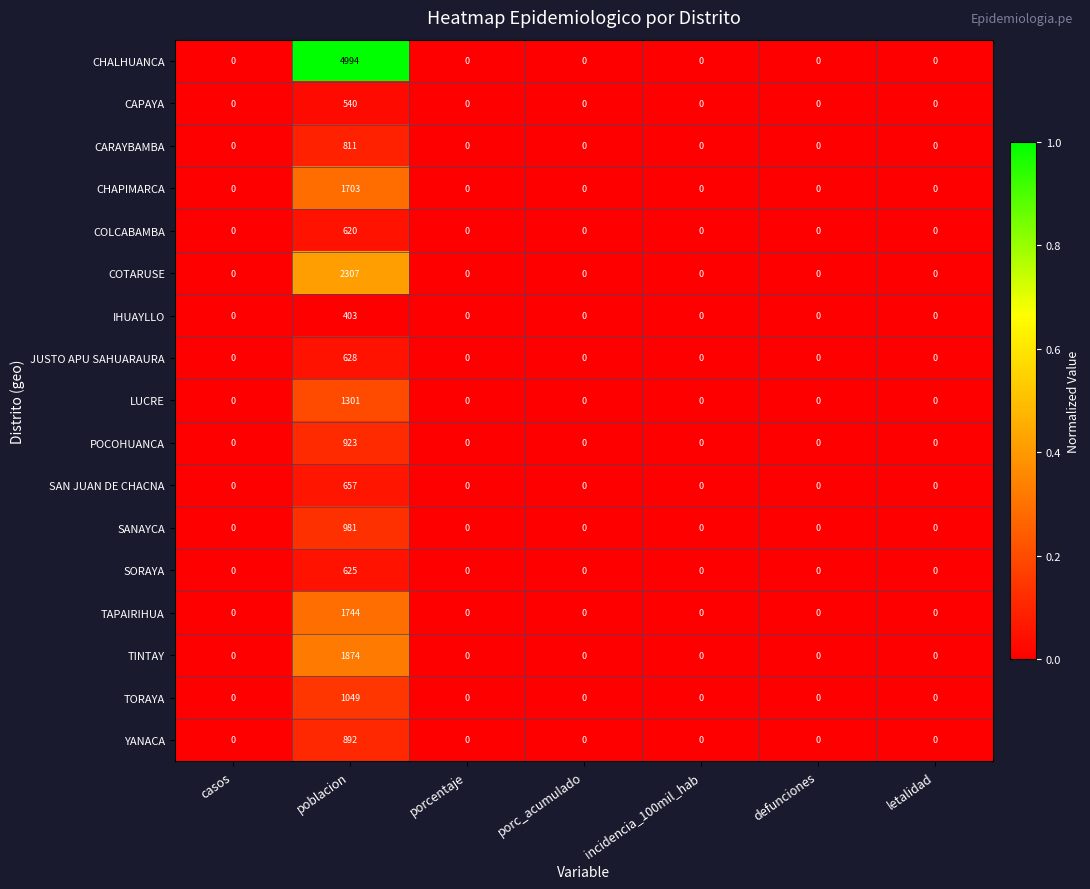

Which series has the largest range (max minus min)?

CHALHUANCA